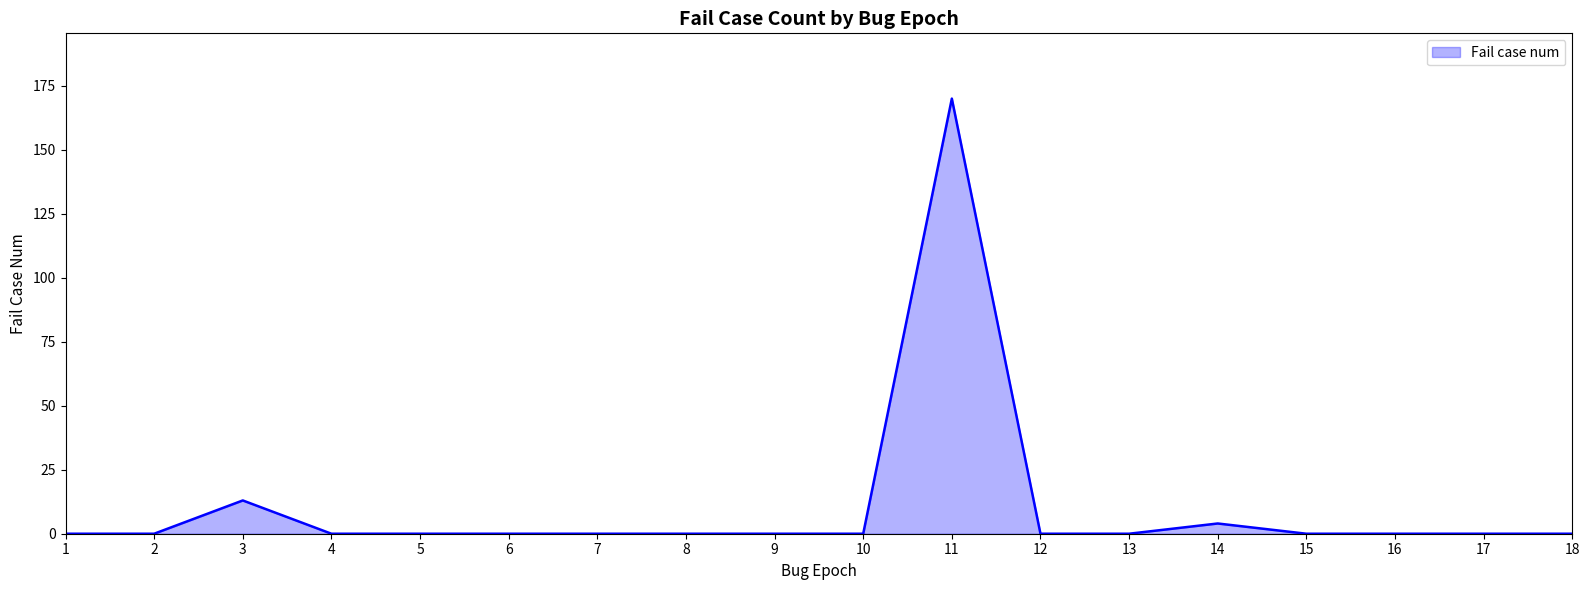

What is the difference between the maximum and minimum values?

170